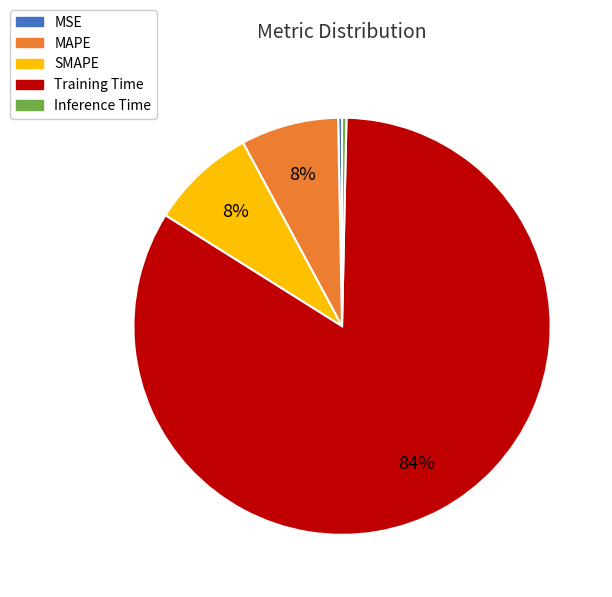

To the nearest percent, what portion does Training Time represent?

84%